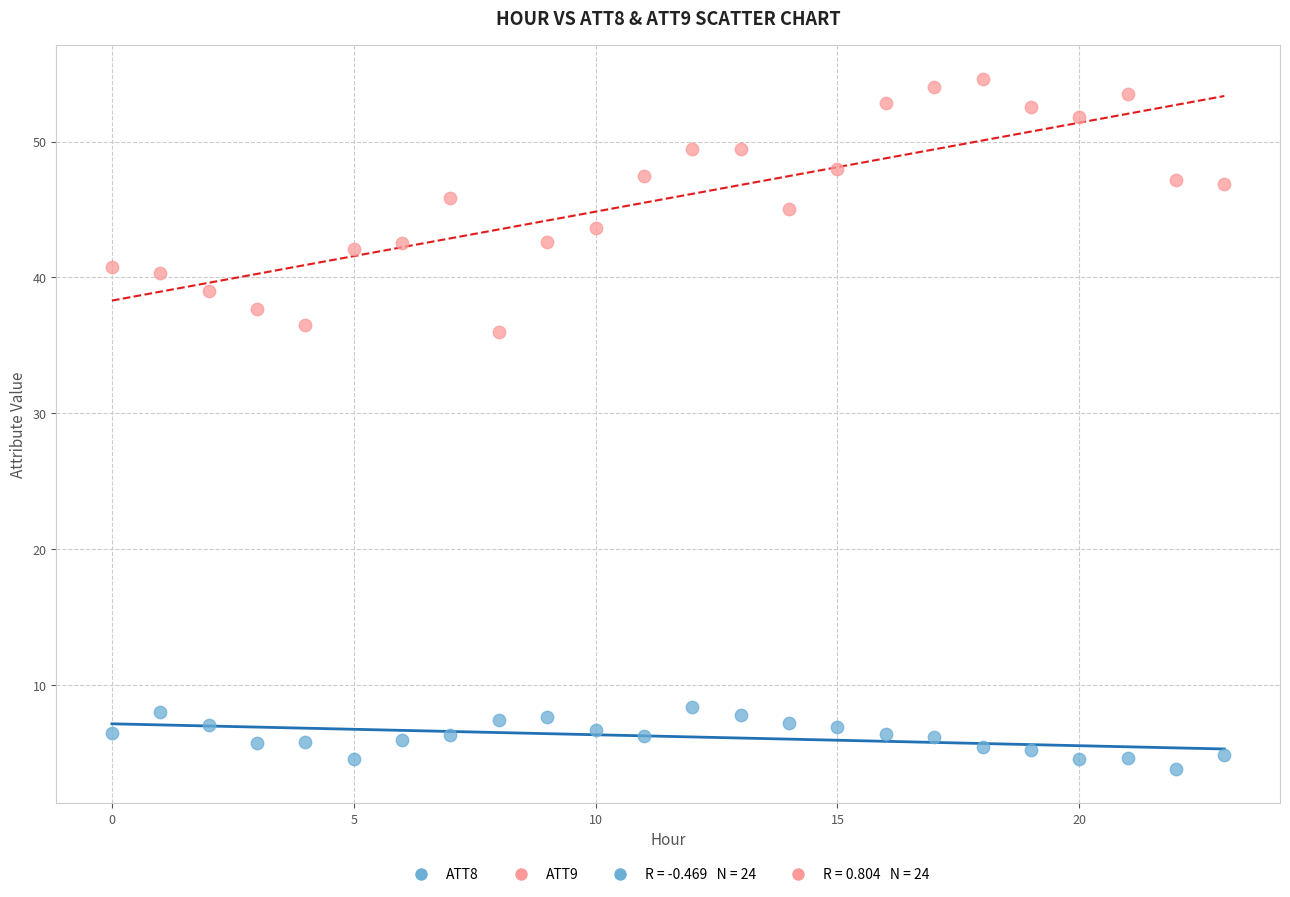

Which series reaches the maximum Y coordinate?

ATT9